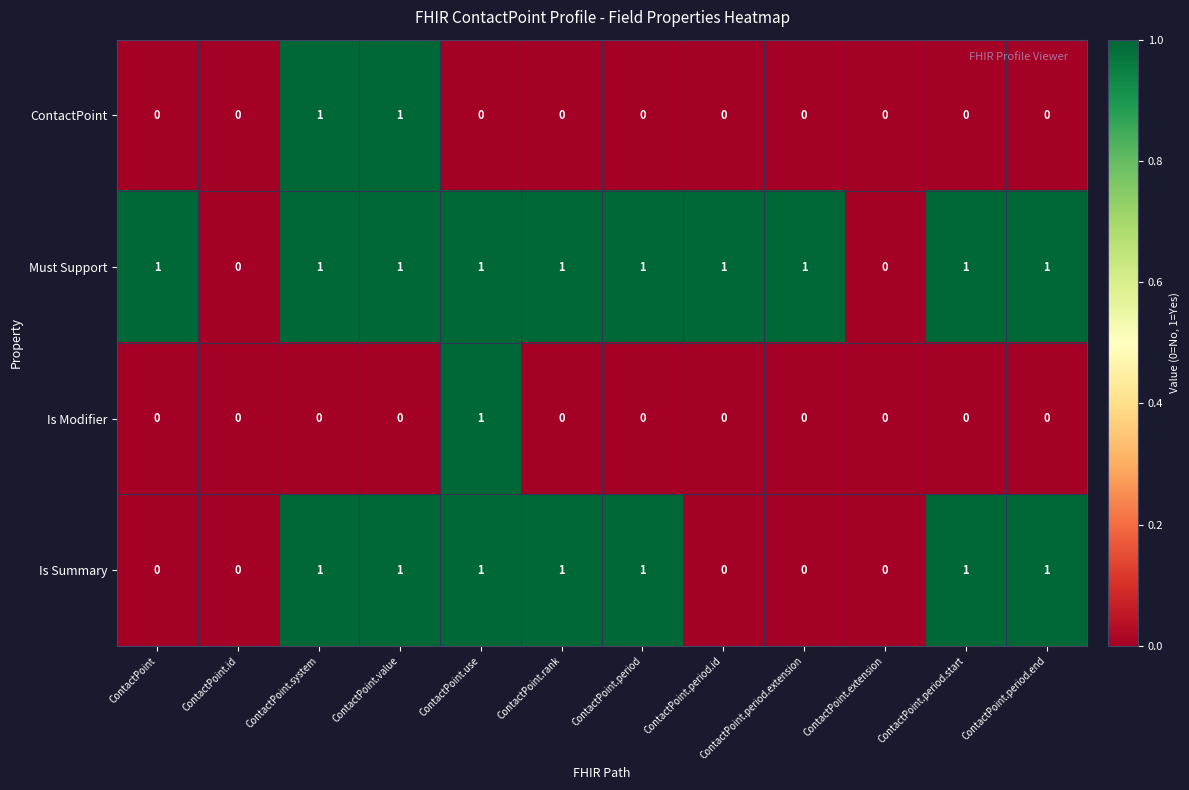

The Must Support series shows 0 at ContactPoint.extension. True or false?

True